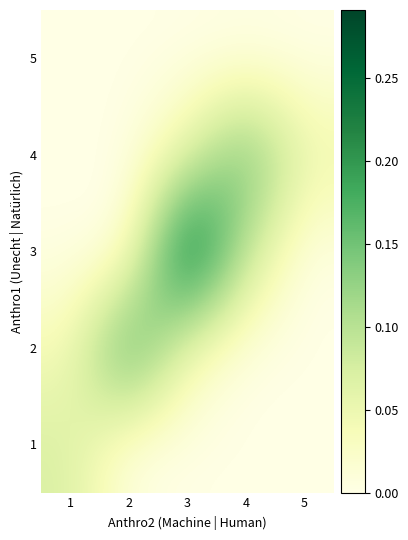

What is the total value across all series at 2?

0.2